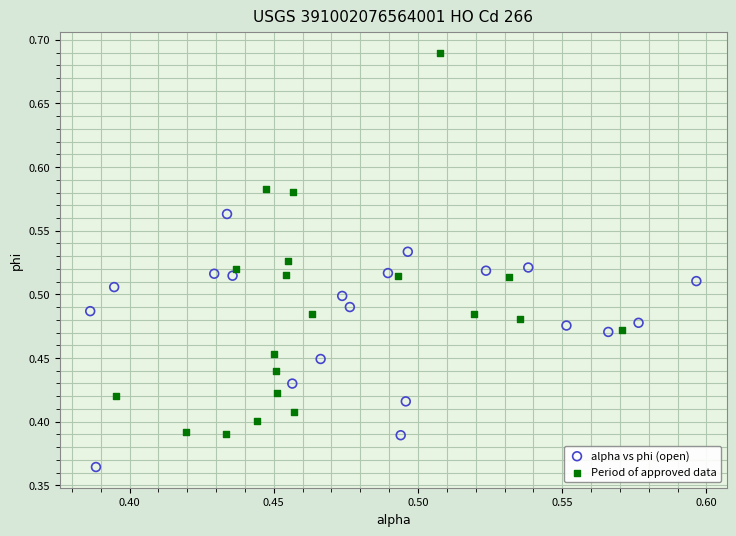

Which series contains the lowest Y value?

alpha vs phi (open)